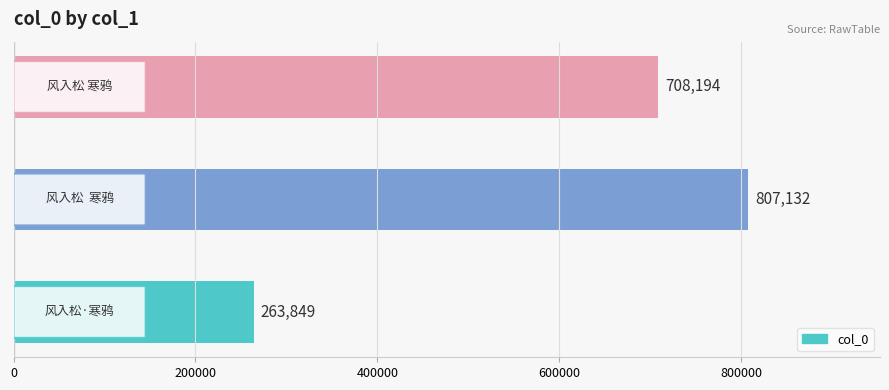

What is the average value?

593058